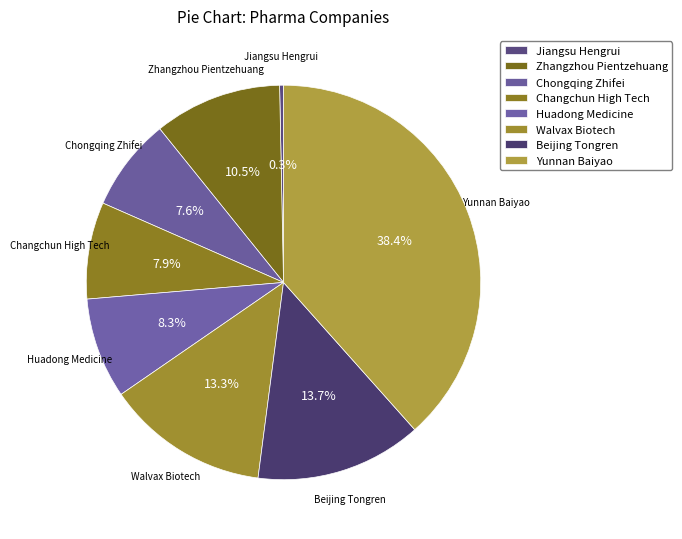

The Zhangzhou Pientzehuang slice represents 10% of the pie. True or false?

True